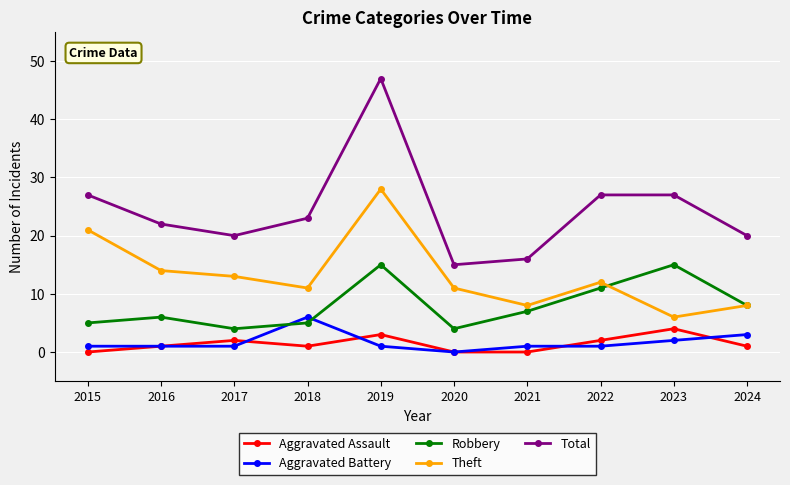

True or false: Aggravated Assault and Total cross at least once.

False